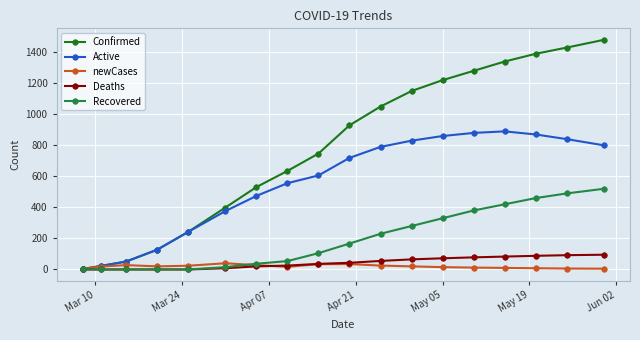

What is the sum of all newCases values?

350